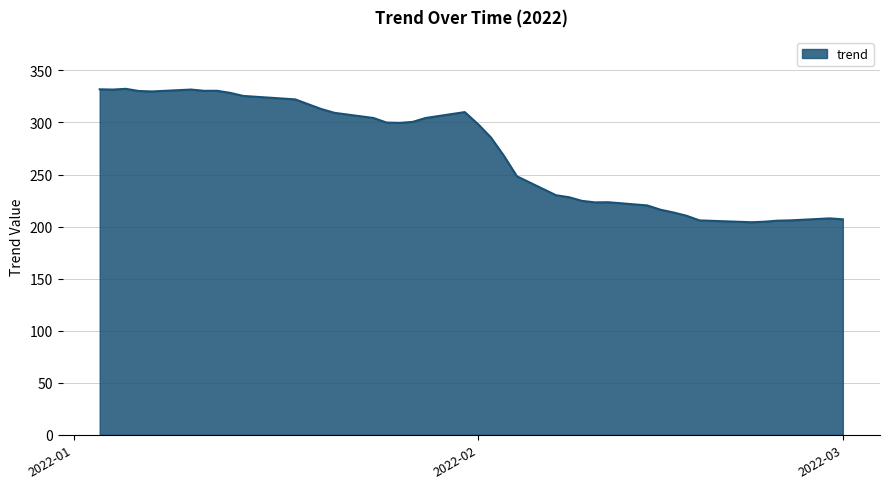

True or false: the data has more than 0 interior local peaks.

True